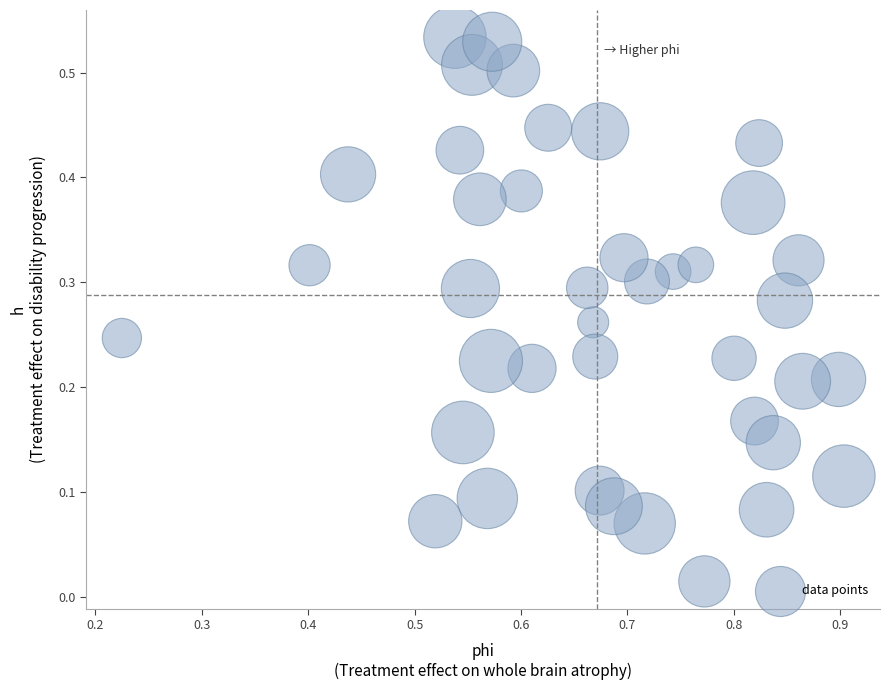

What is the range of X values (max minus min)?

0.7